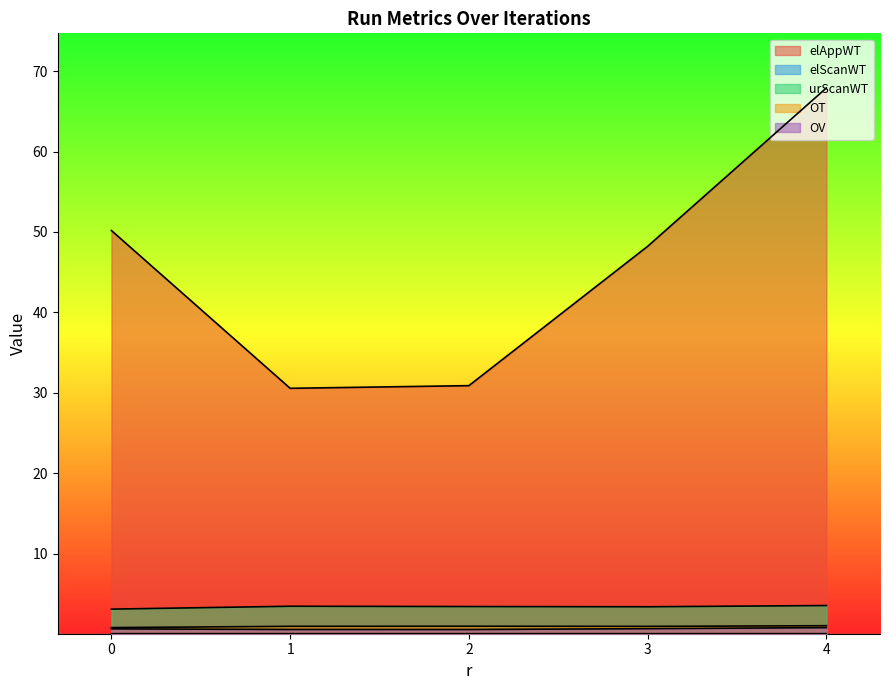

What is the sum of the OV values at 4 and 0?

1.4